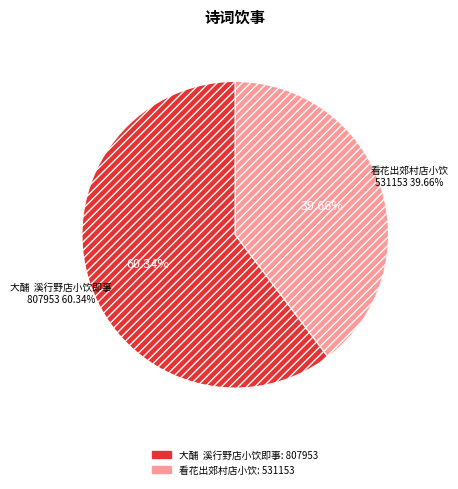

Count the number of slices in the pie.

2